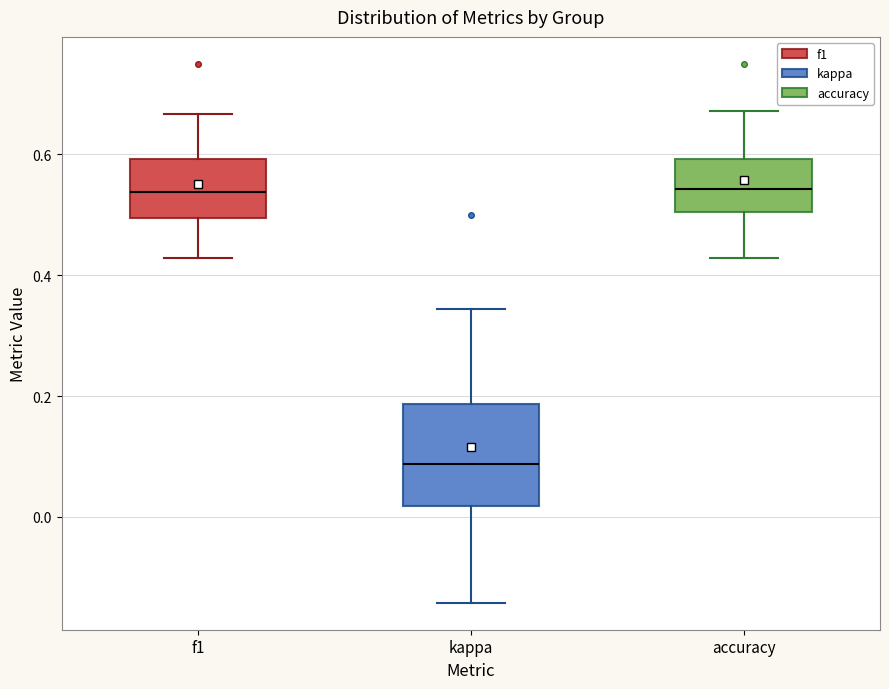

Reading left to right, transcribe this box plot: for each box, give where its median line is, the range the box spans, and where its two whiskers end, as read against the y-axis. The values are not printed on the chart, so give them approximately, as read against the axis.

f1: median 0.54, box 0.50 to 0.60, whiskers 0.42 to 0.66
kappa: median 0.08, box 0.02 to 0.18, whiskers -0.14 to 0.34
accuracy: median 0.54, box 0.50 to 0.60, whiskers 0.42 to 0.68